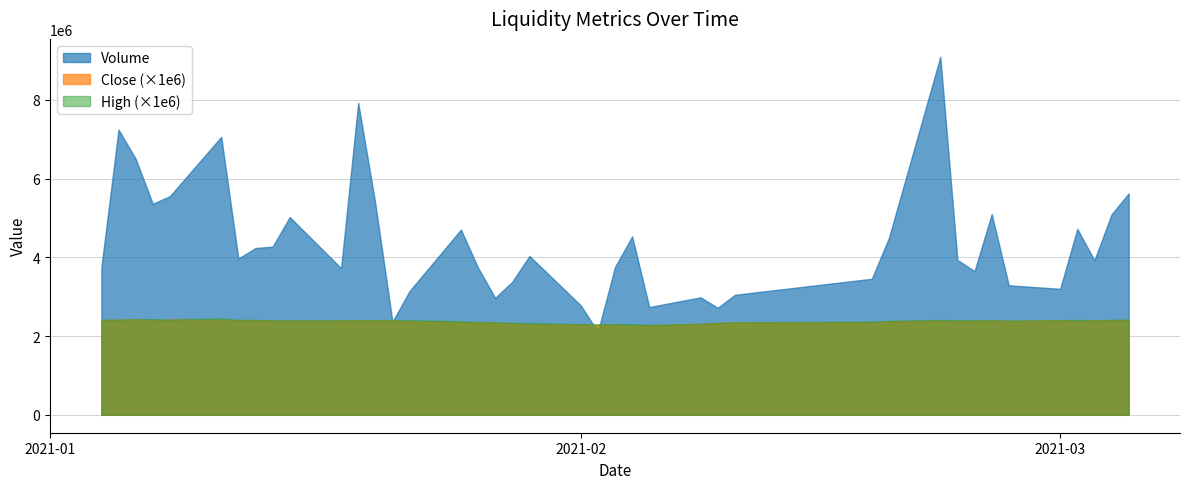

What are all the series names shown in the legend?

Volume, Close (×1e6), High (×1e6)